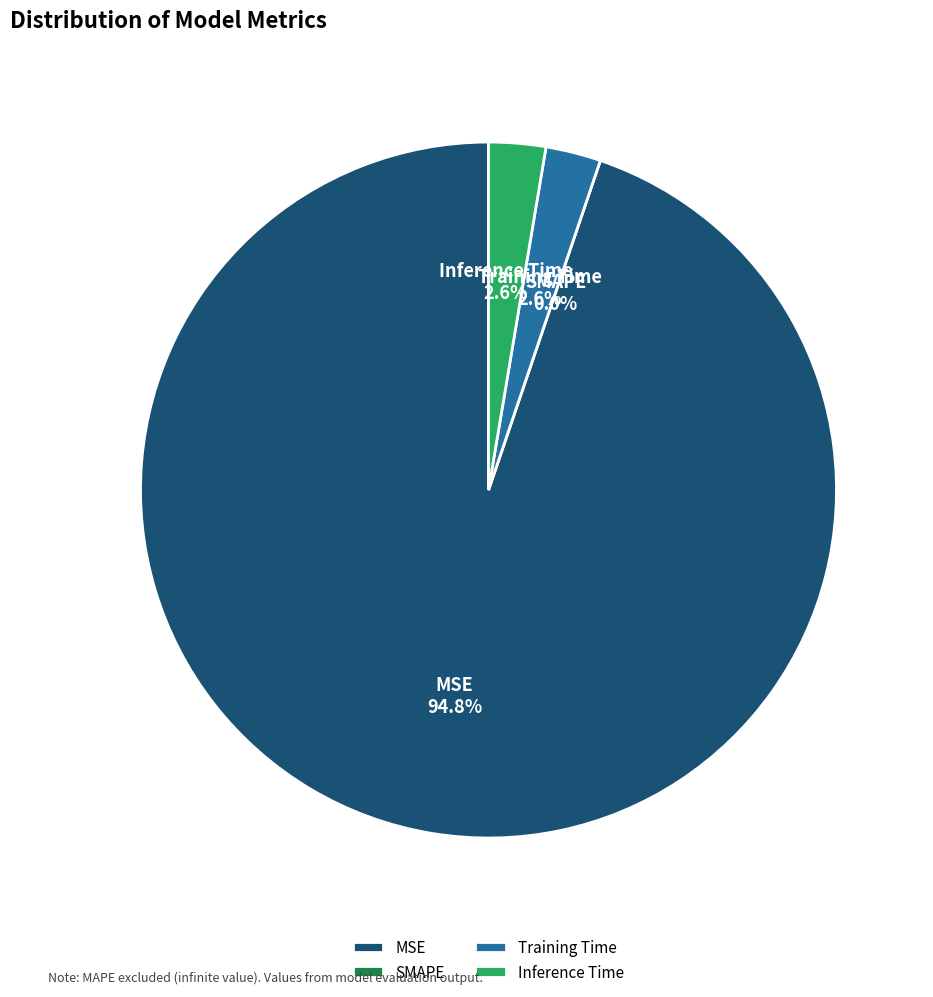

Is the sum of MSE and Training Time greater than half?

Yes